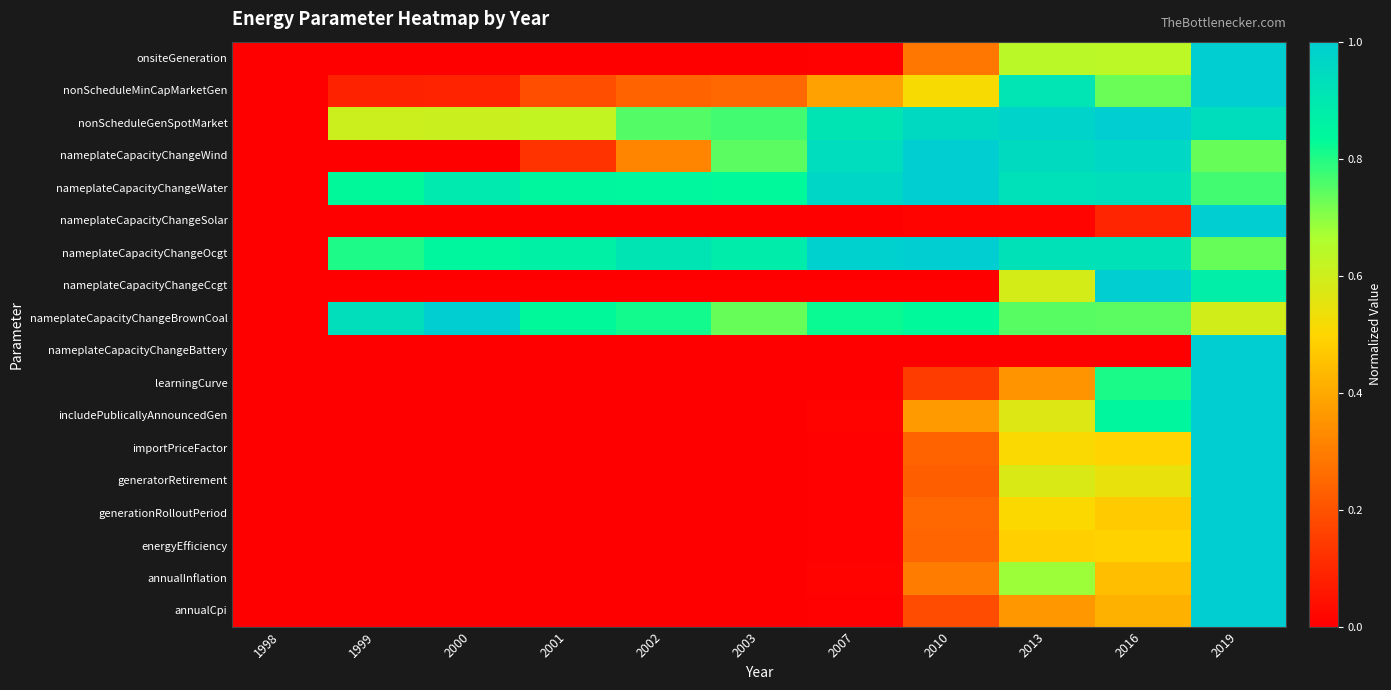

Which series changed the most between 2000 and 2001?

nameplateCapacityChangeBrownCoal